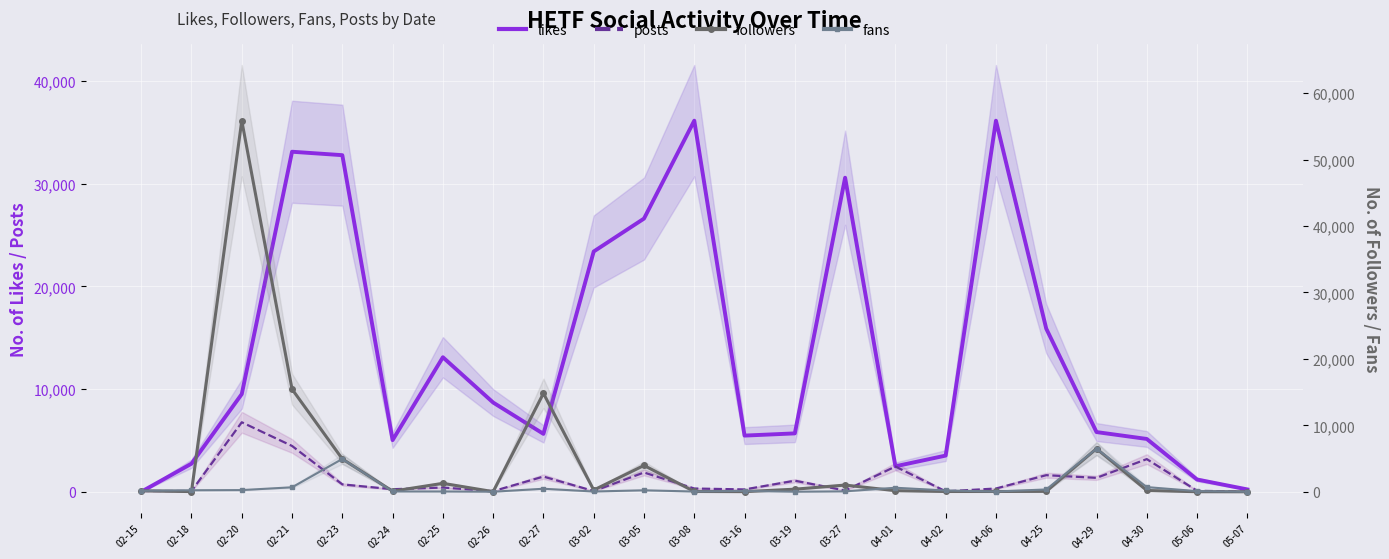

What position from the left is 02-18?

2